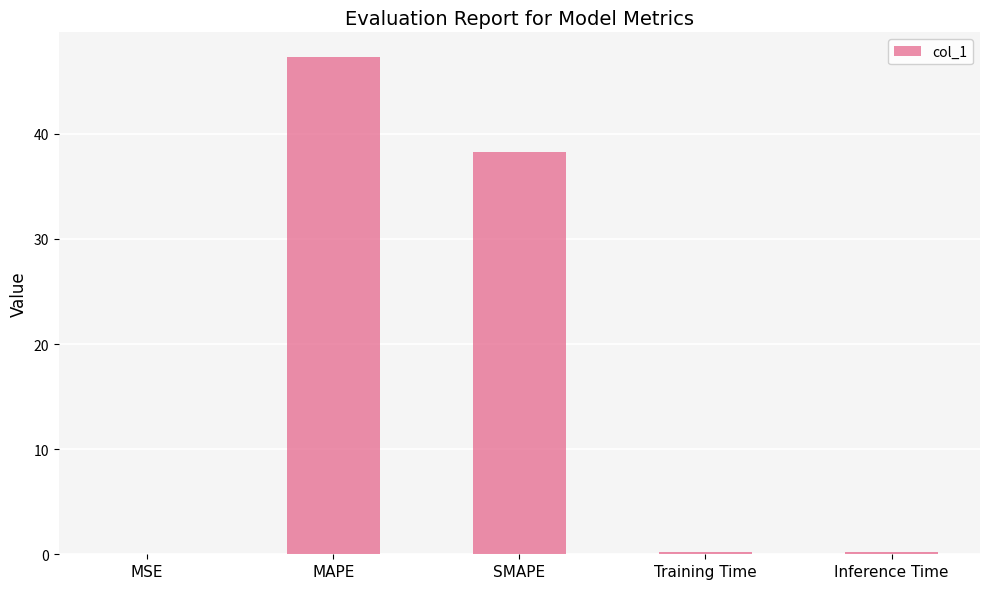

What is the ratio of the value at MAPE to the value at SMAPE?

1.2